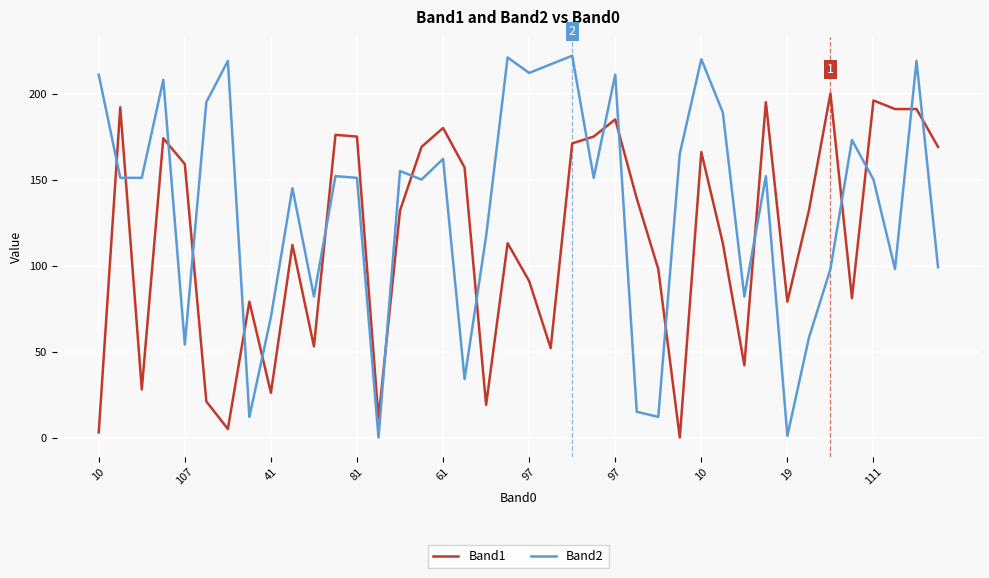

Rank the series by their average value, from highest to lowest.

Band2, Band1